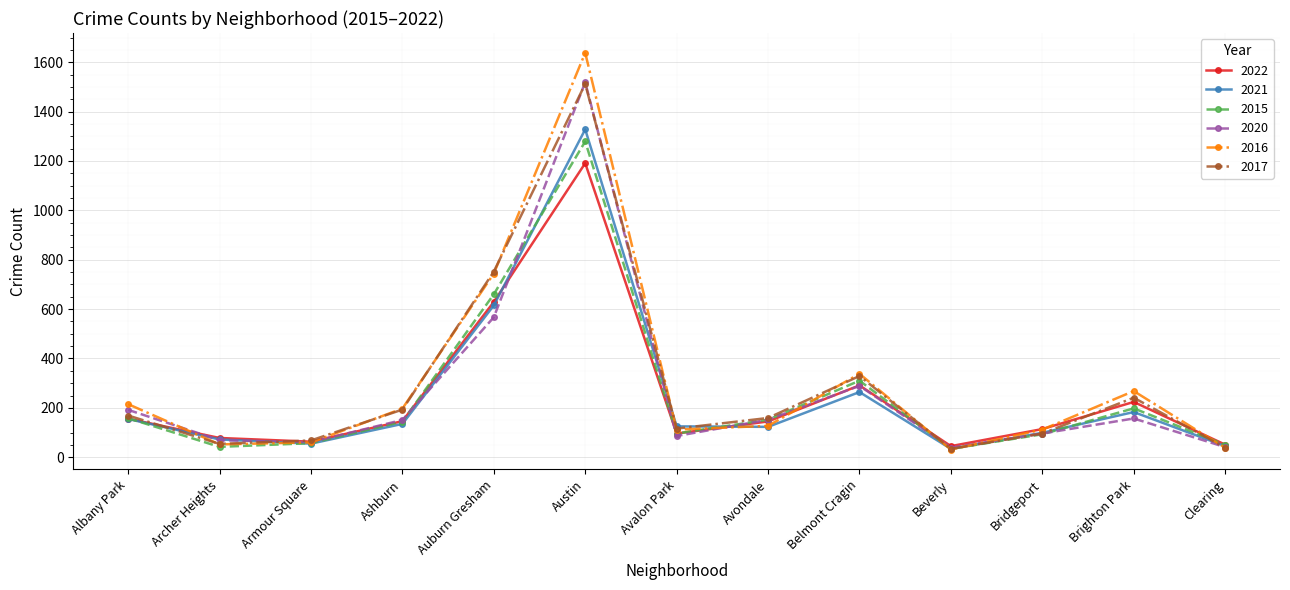

The value of 2017 at Auburn Gresham is 752. True or false?

True